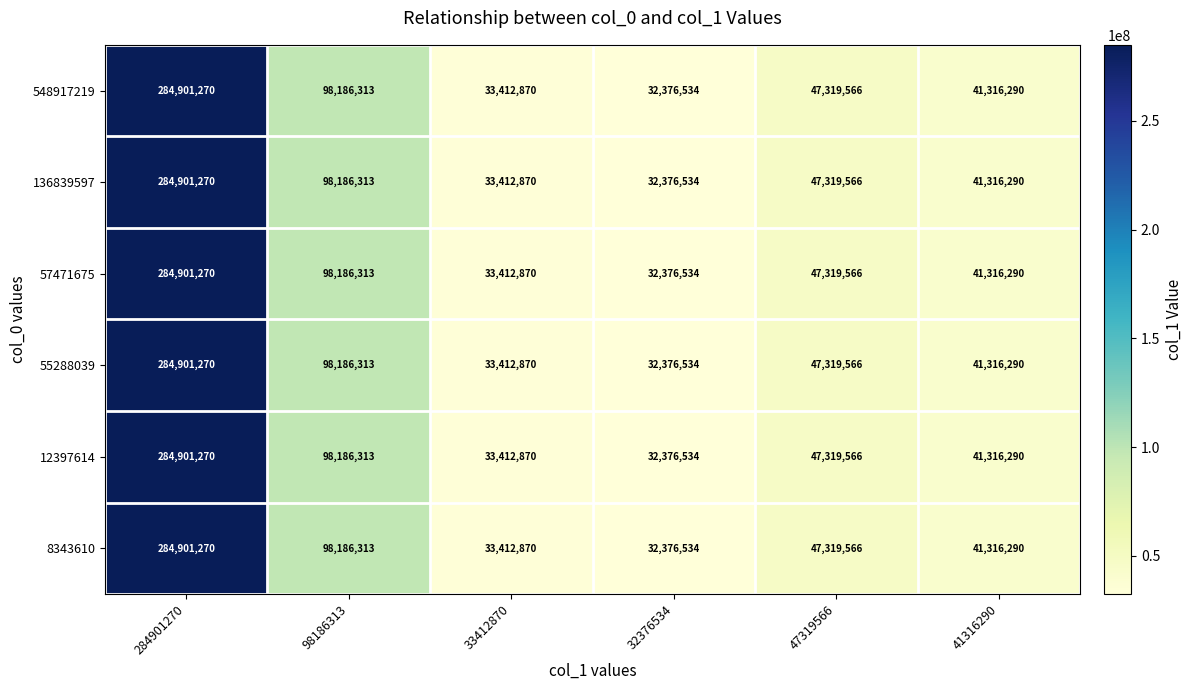

List the series in order of their peak value, highest first.

548917219, 136839597, 57471675, 55288039, 12397614, 8343610